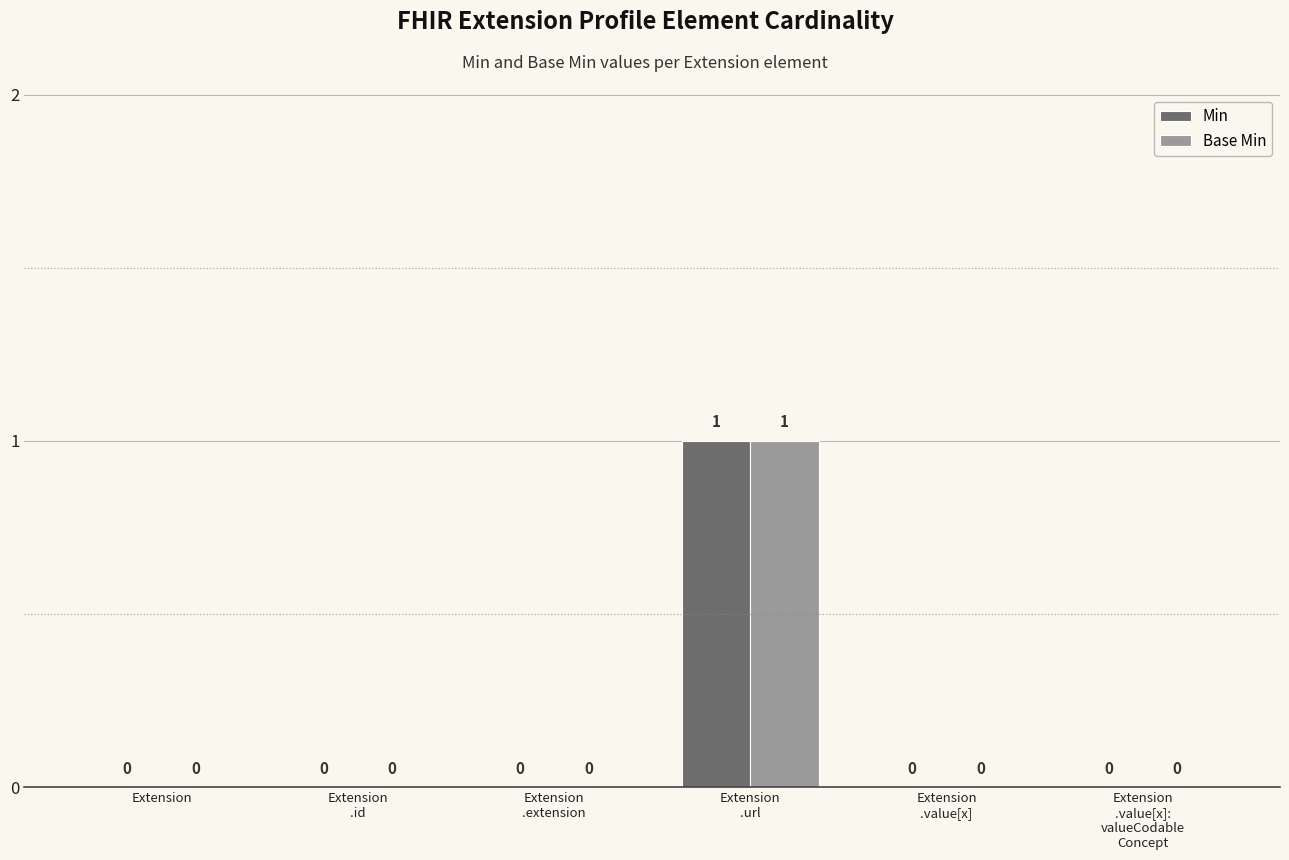

At which category is the sum across all series the highest?

Extension
.url